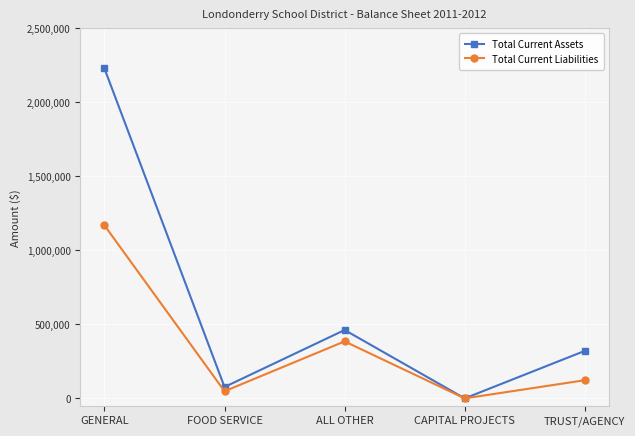

True or false: Total Current Assets has more than 0 interior local peaks.

True